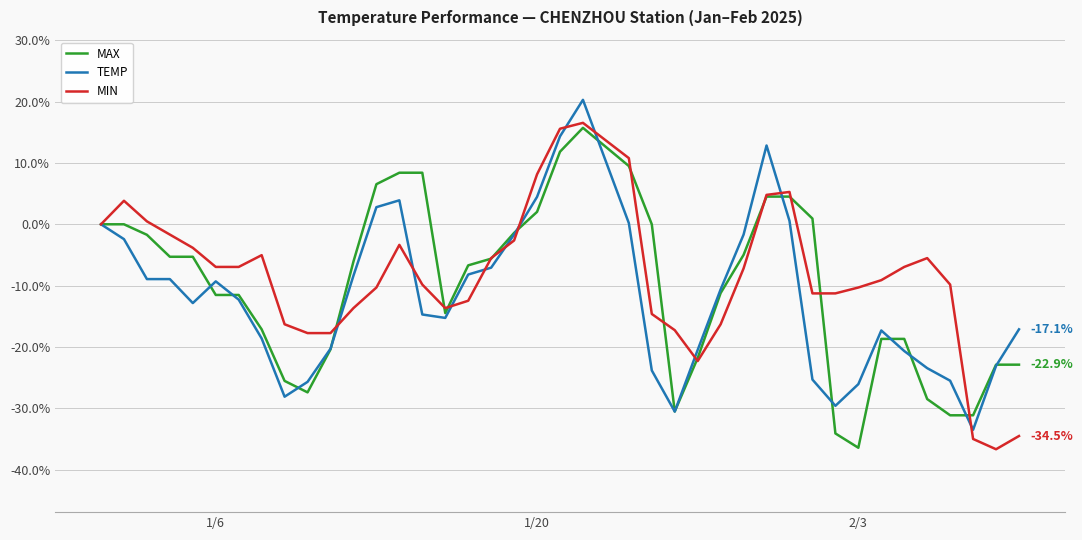

True or false: MIN has more than 0 points higher than both neighbors.

True